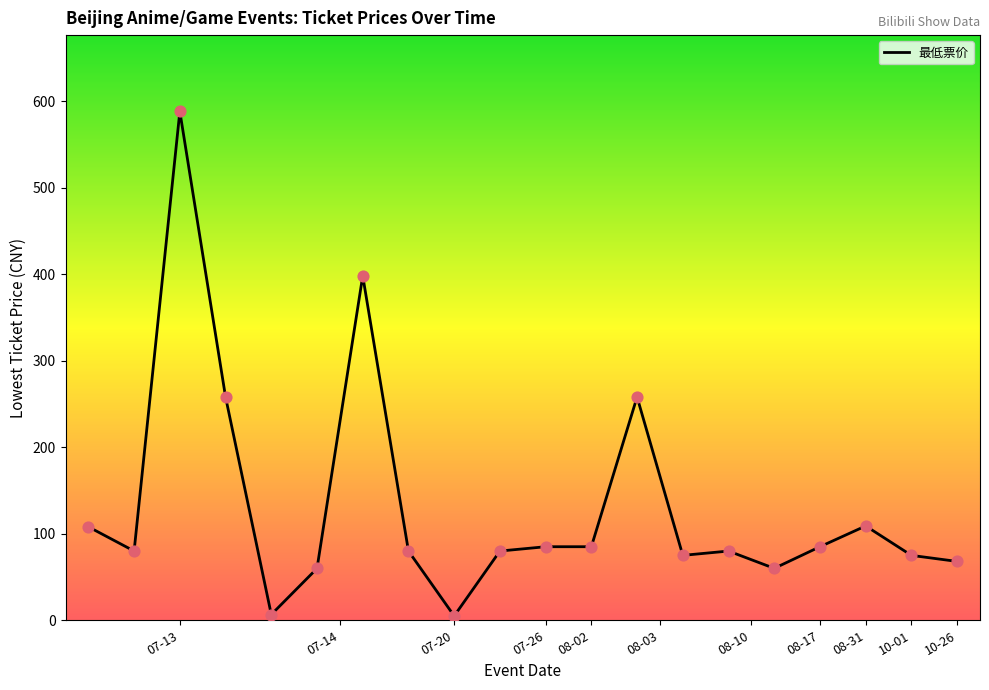

What is the difference between the maximum and minimum values?

583.0